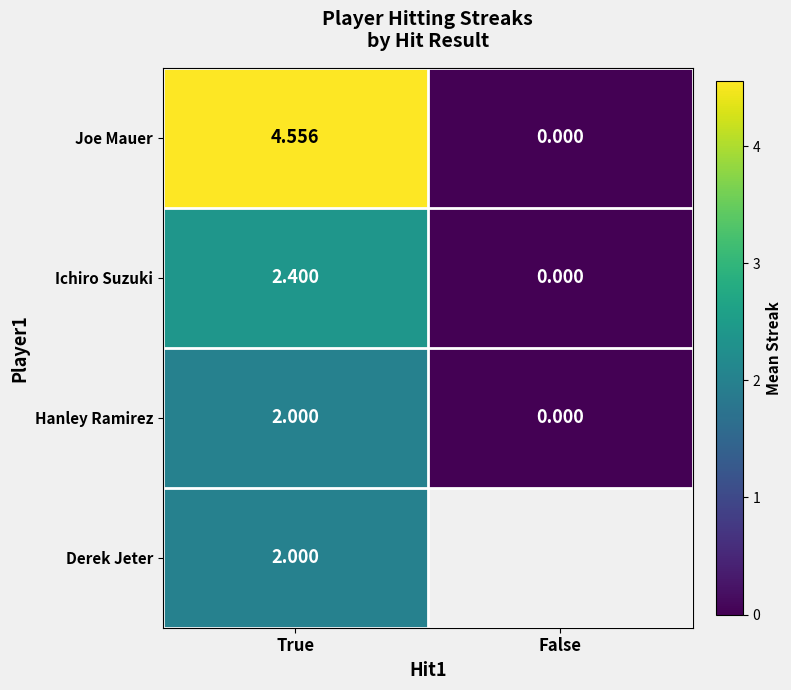

Rank the categories by Ichiro Suzuki value from highest to lowest.

True, False